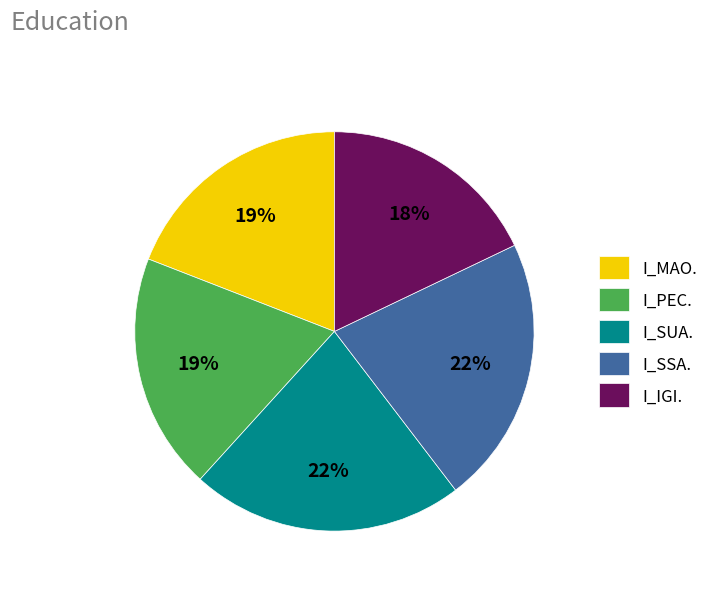

Which slice is the smallest?

I_IGI.